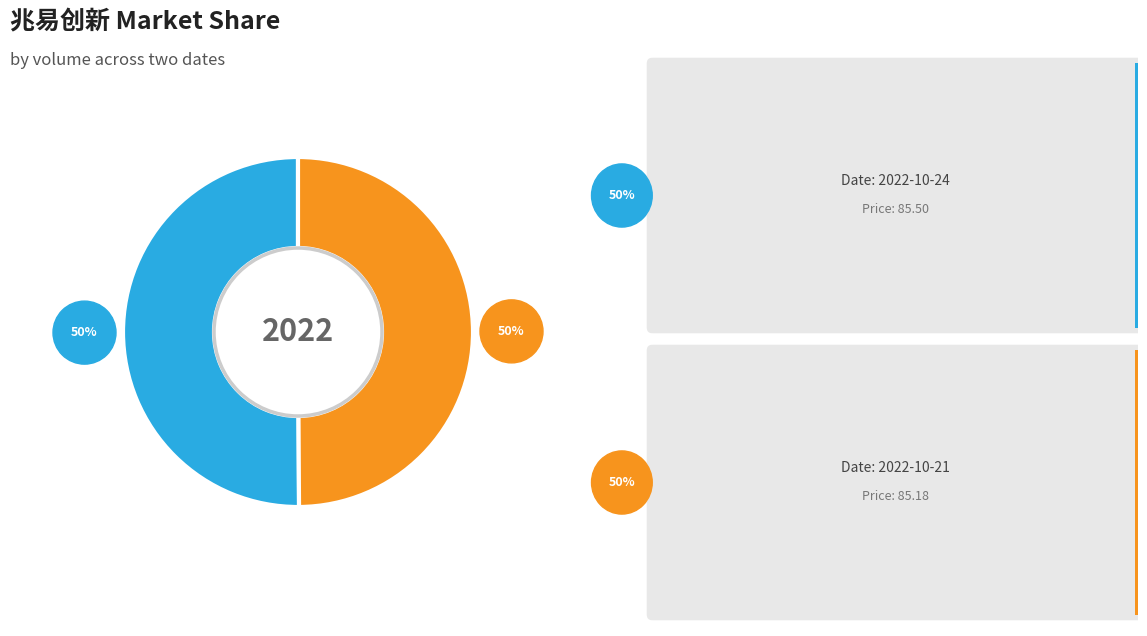

To the nearest percent, what is the average slice percentage?

50%